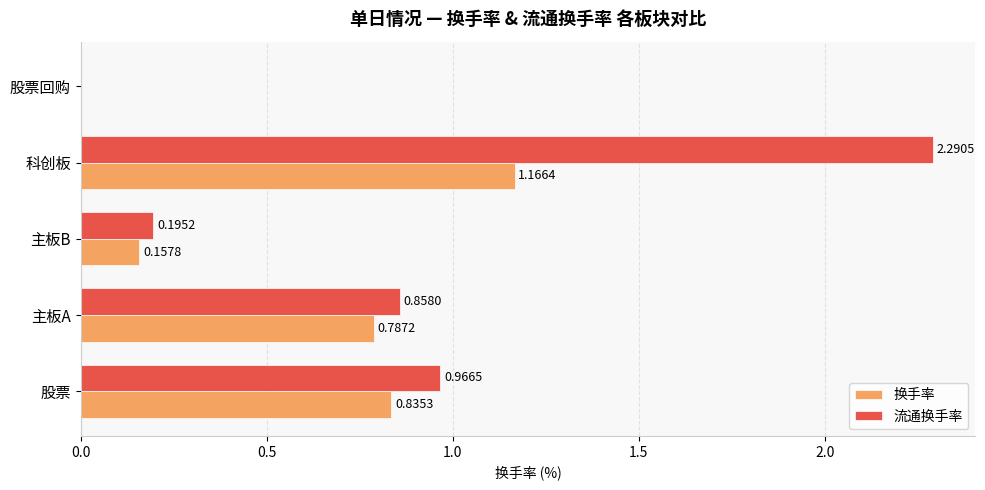

Where is 流通换手率 nearest to the value 1?

股票